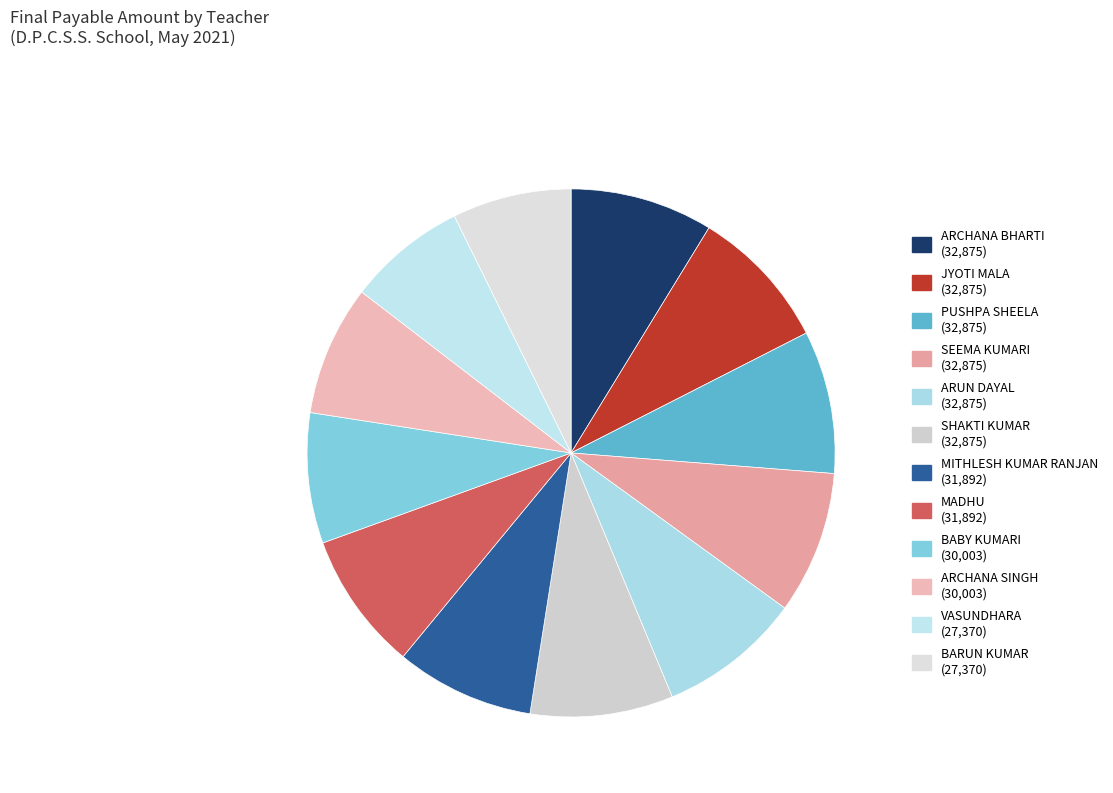

What is the total percentage of MITHLESH KUMAR RANJAN and SEEMA KUMARI?

17.2%